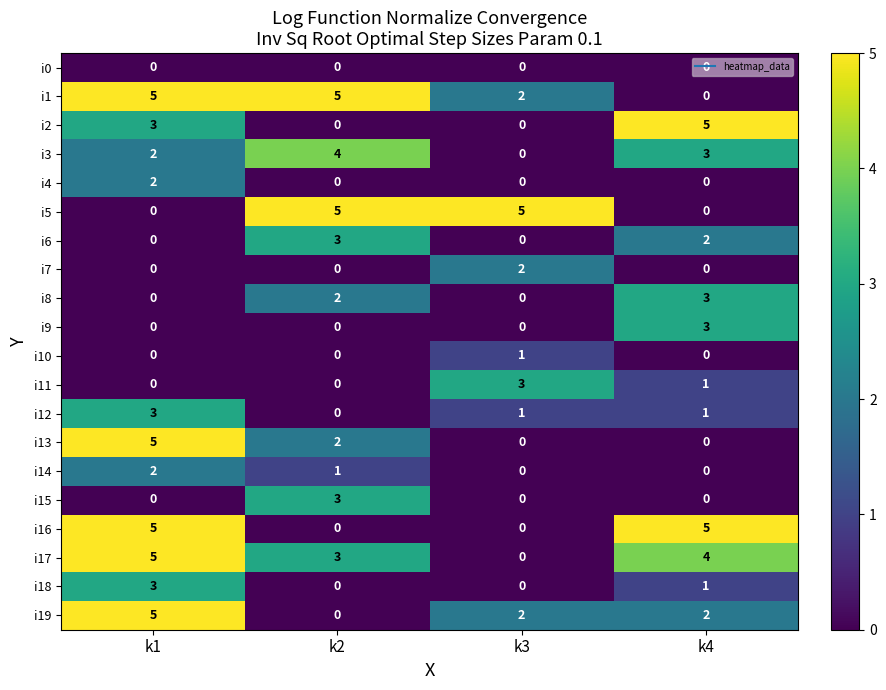

What is the difference between the maximum and minimum values in the i3 series?

4